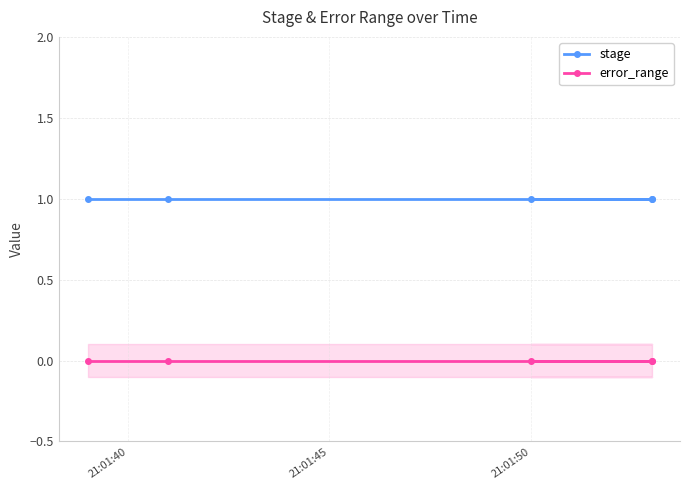

What is the value of the stage point at the 3rd from the left?

1